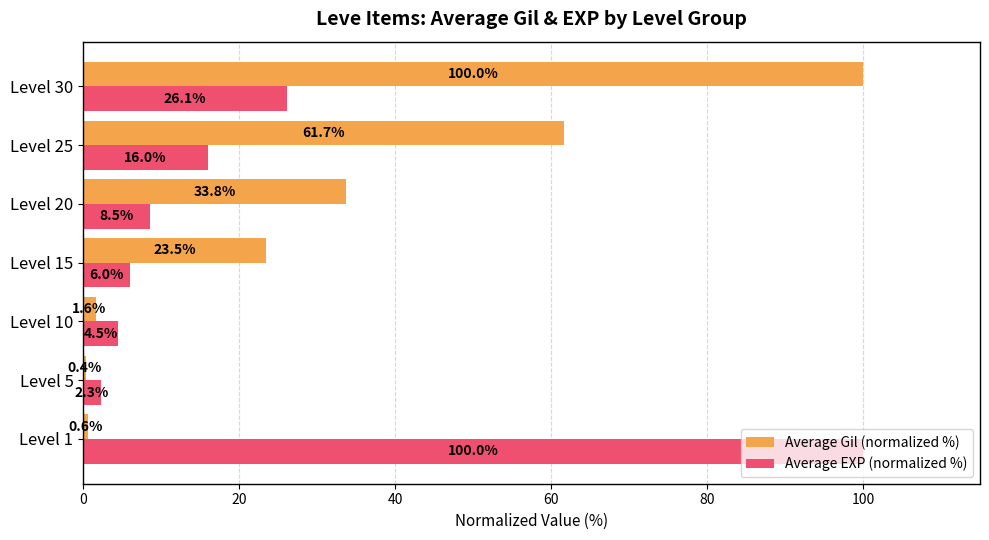

Where is Average Gil (normalized %) nearest to the value 50?

Level 25